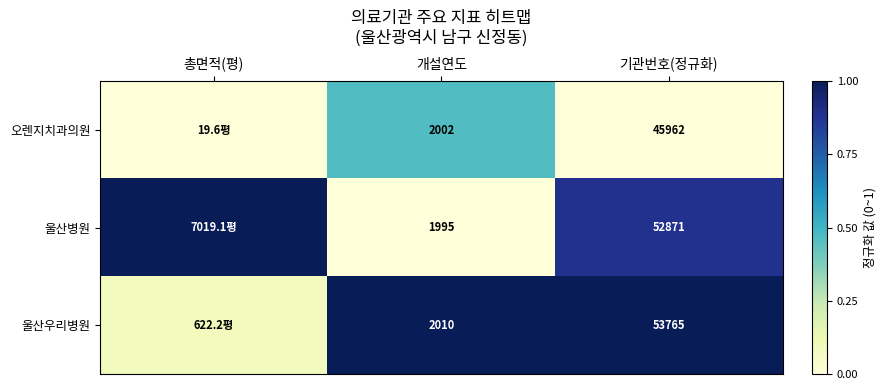

What is the difference between the highest and lowest values at 기관번호(정규화)?

7803.0